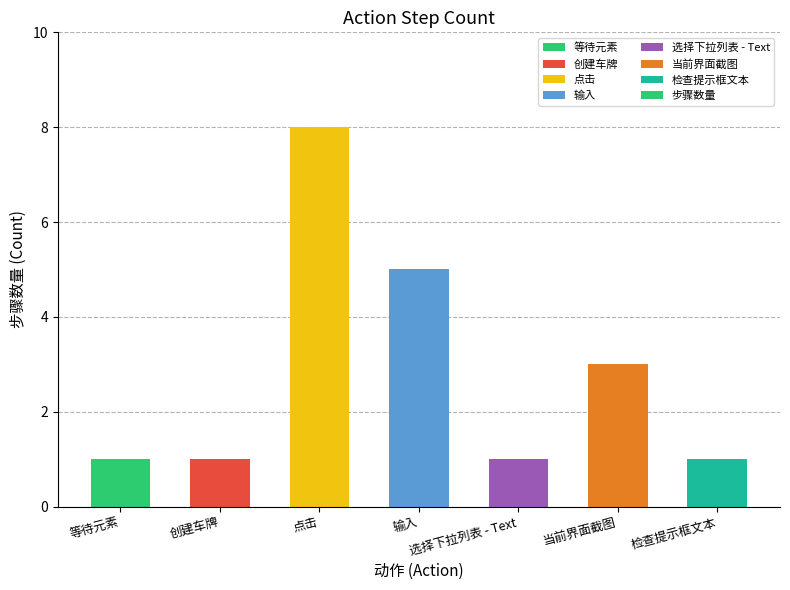

Read the value at 创建车牌.

1